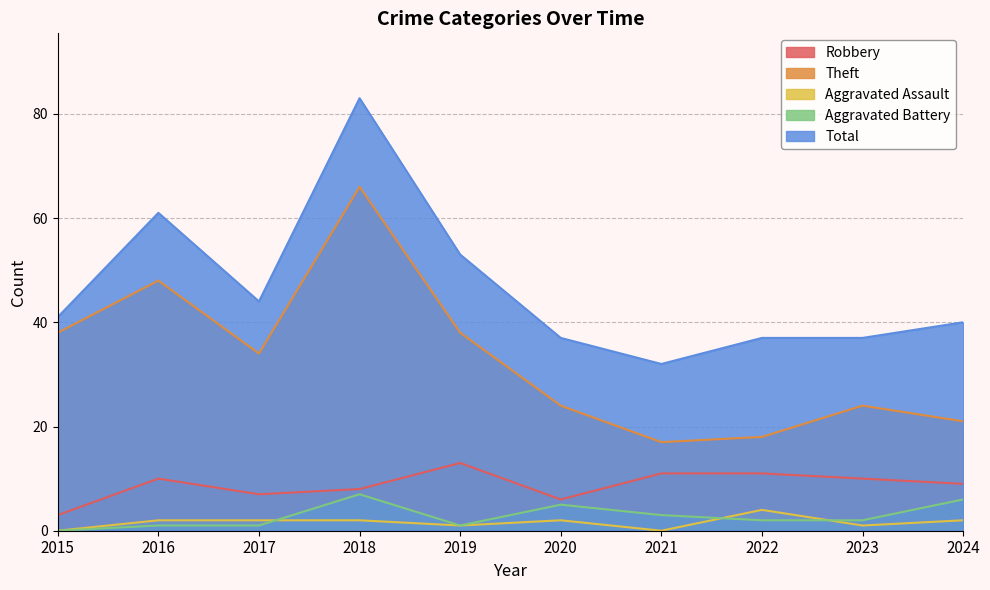

How many categories are shown in the chart?

10